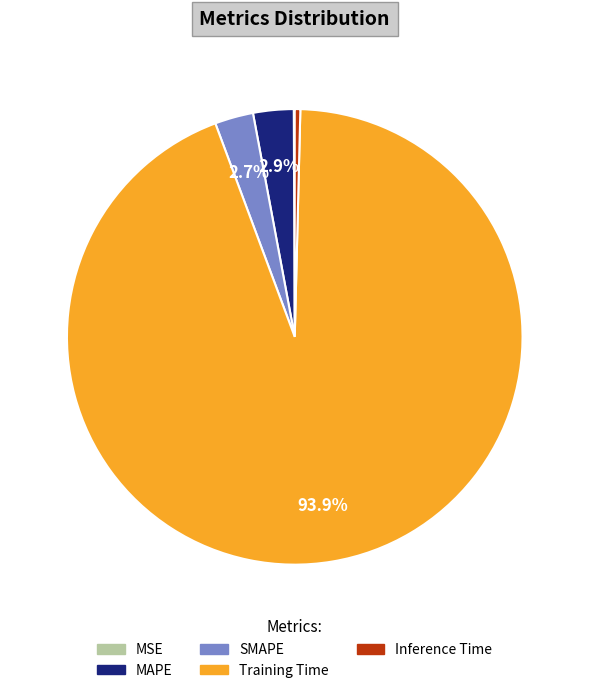

Between MAPE and Inference Time, which is larger?

MAPE